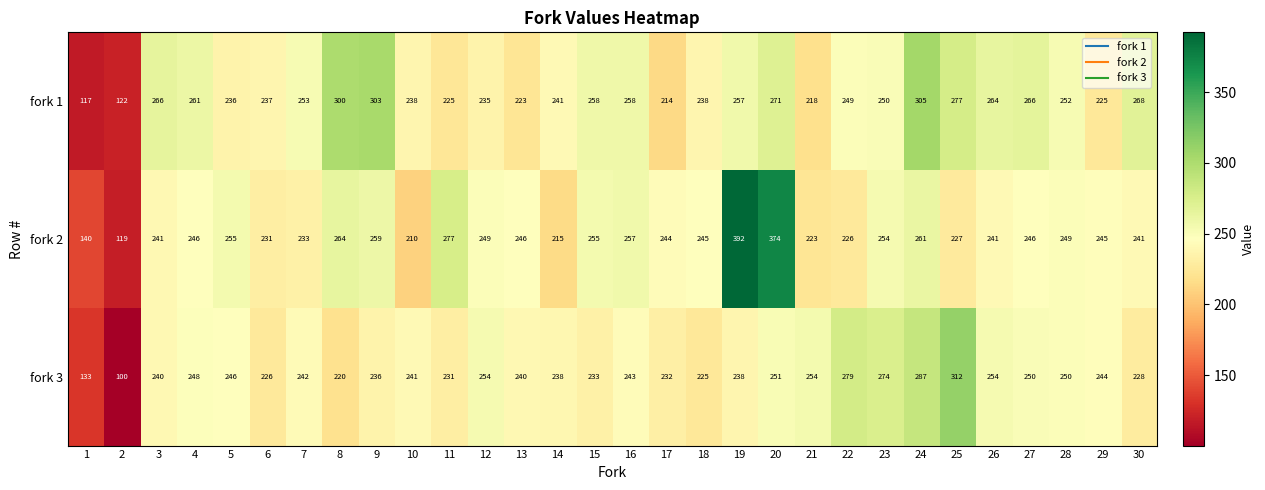

At which category is the sum across all series the highest?

20